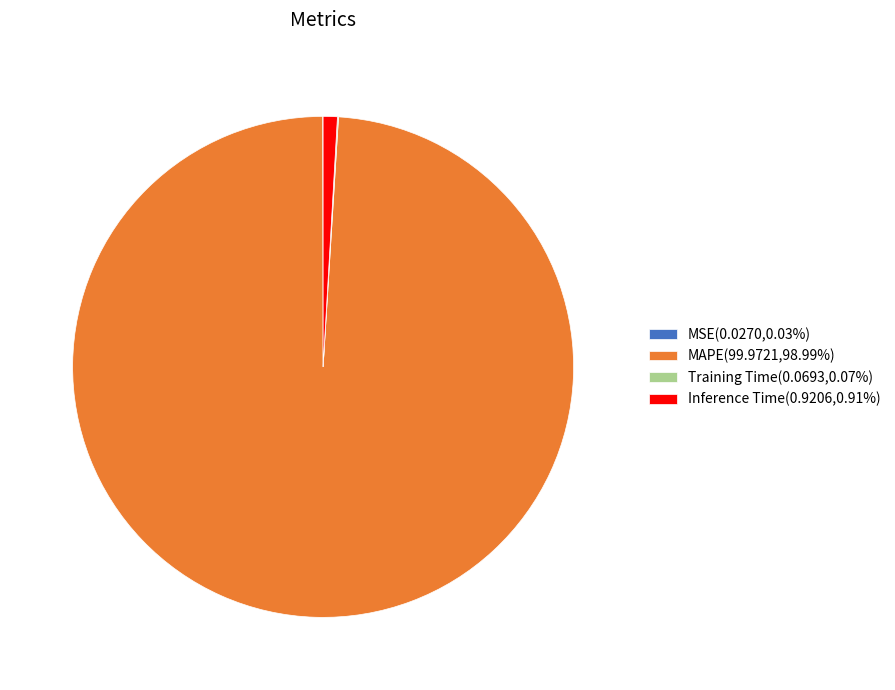

Which slice is the largest?

MAPE